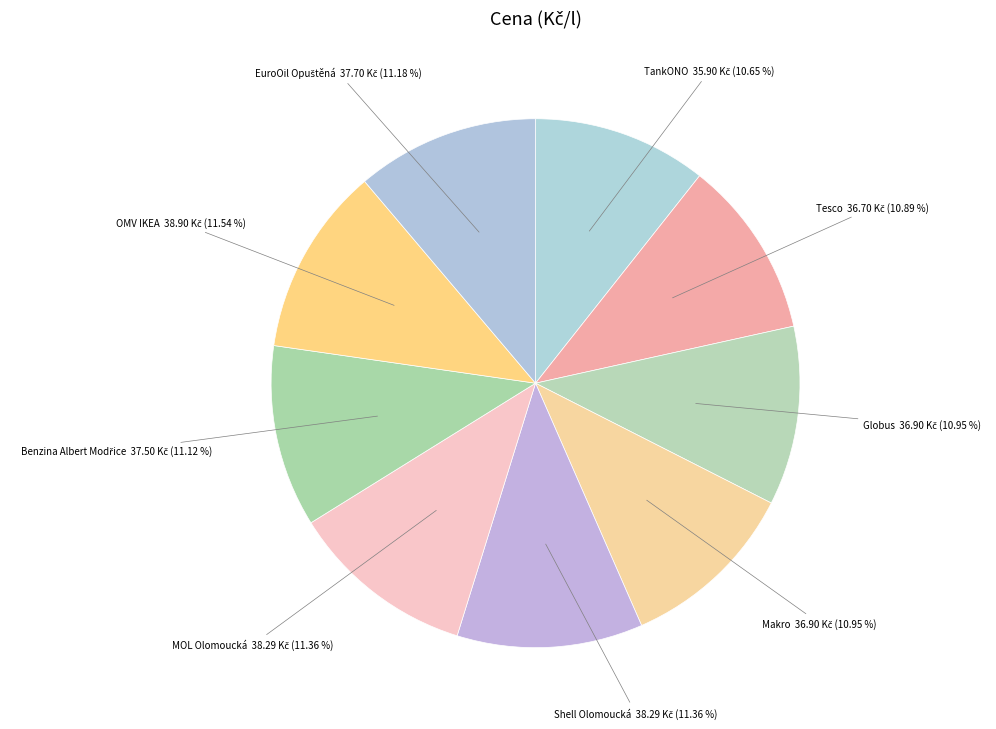

Count the number of slices in the pie.

9